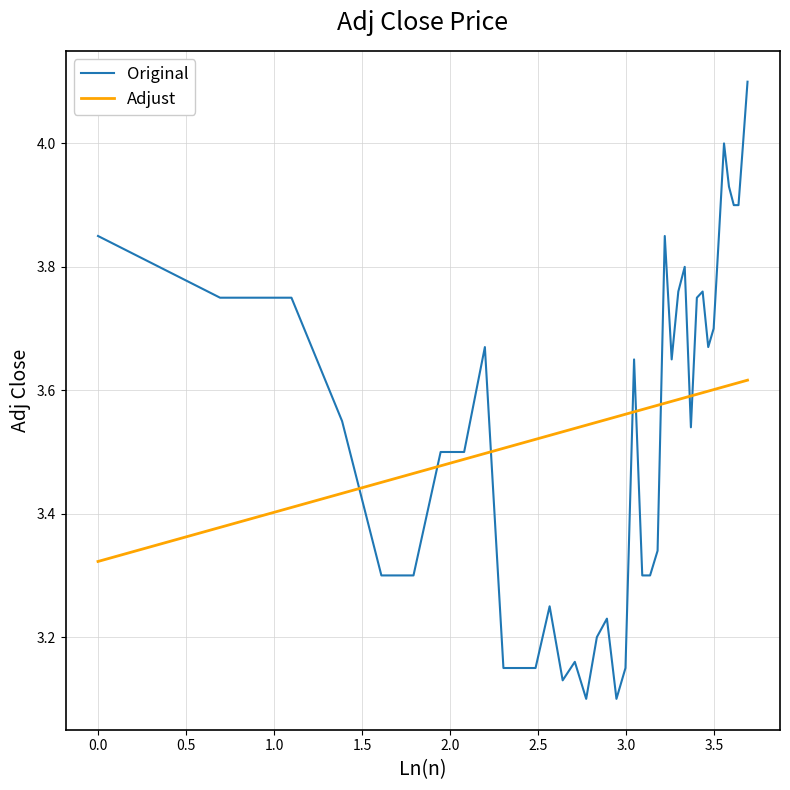

What is the difference between the maximum and minimum values in the Adjust series?

0.3